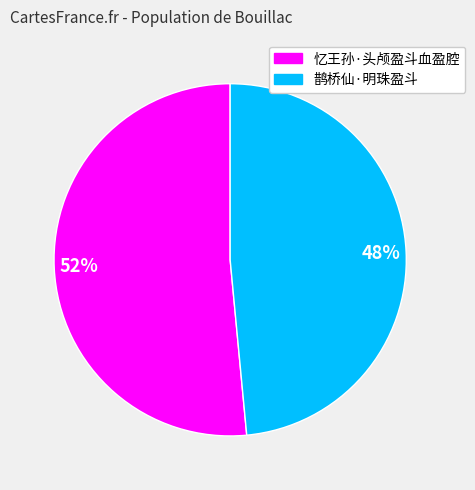

To the nearest percent, what is the combined percentage of 48% and 52%?

100%